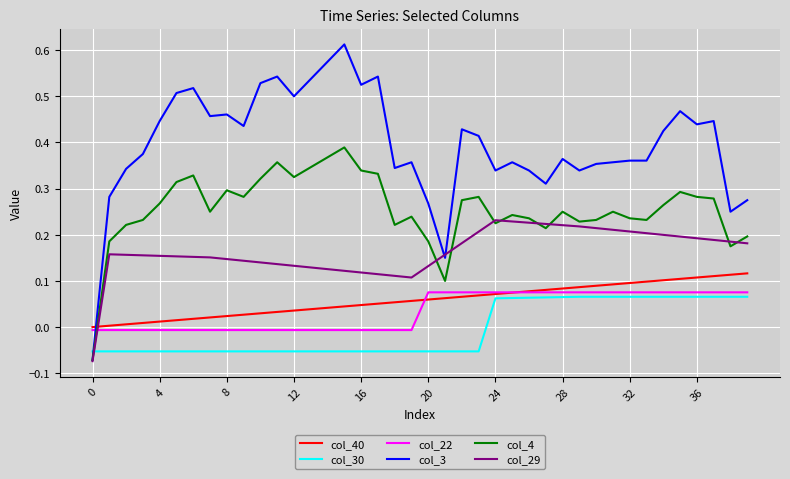

After their last crossing, which series has the higher values: col_4 or col_40?

col_4